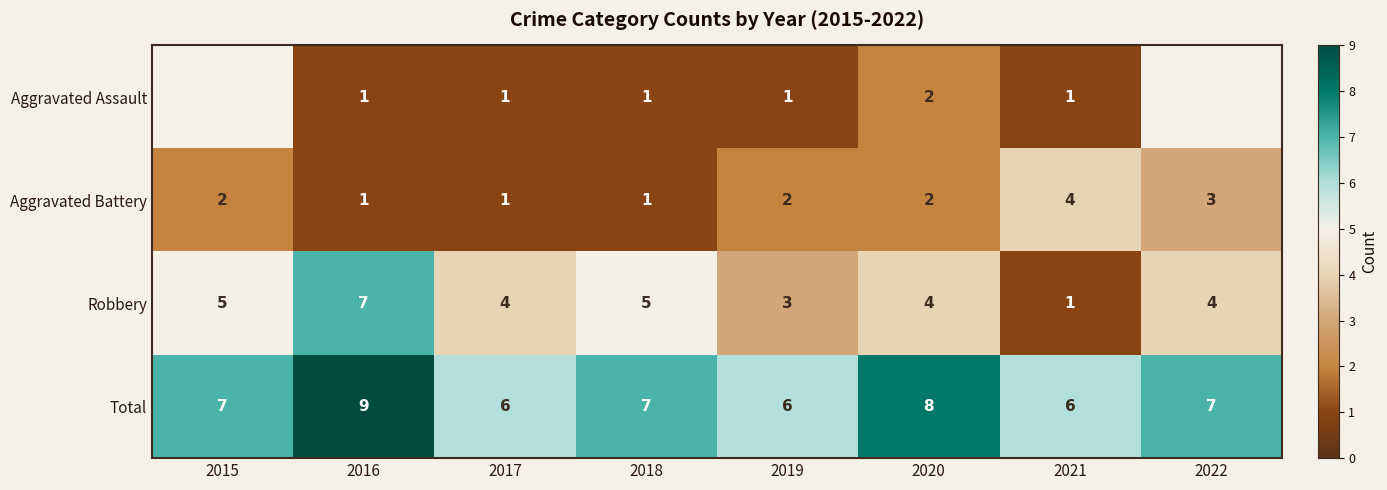

What is the spread (max minus min) of values at 2016?

8